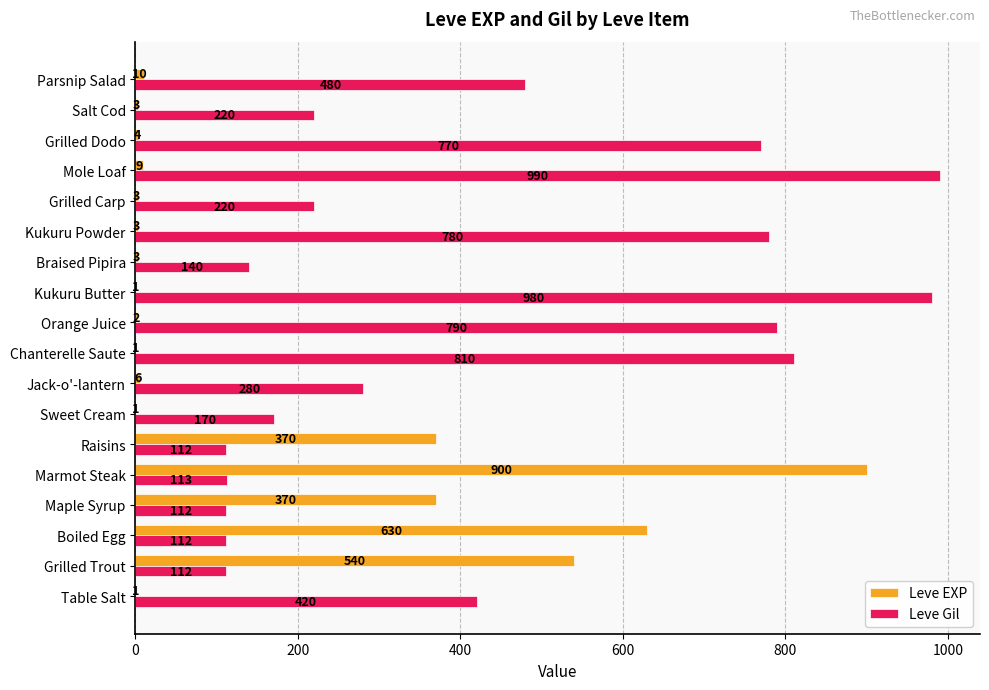

At which category is the sum across all series the highest?

Marmot Steak